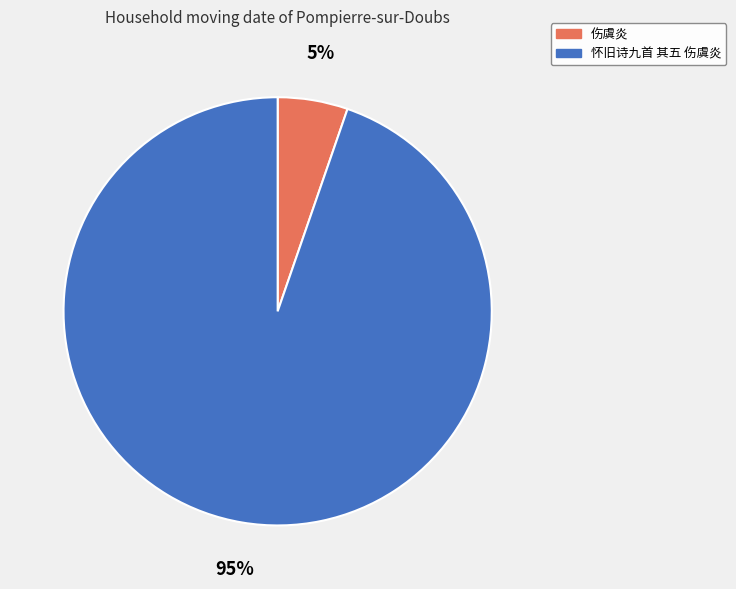

Count the number of slices in the pie.

2